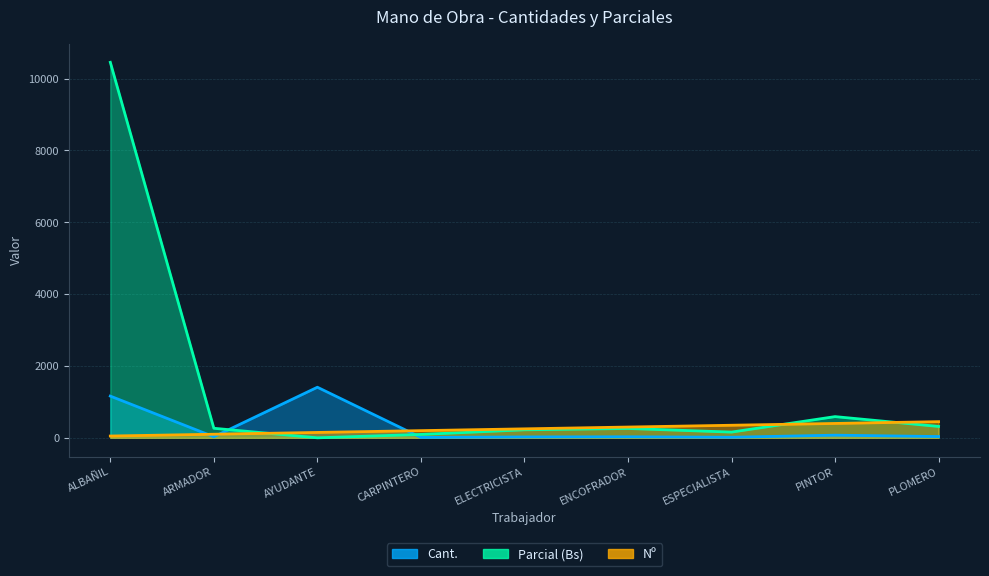

Rank the series by their maximum value, from lowest to highest.

Nº, Cant., Parcial (Bs)